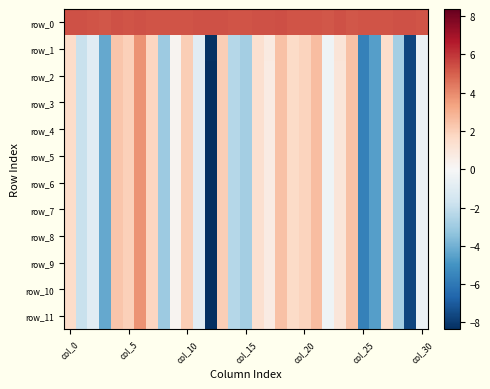

How many positive values does the row_2 series have?

17